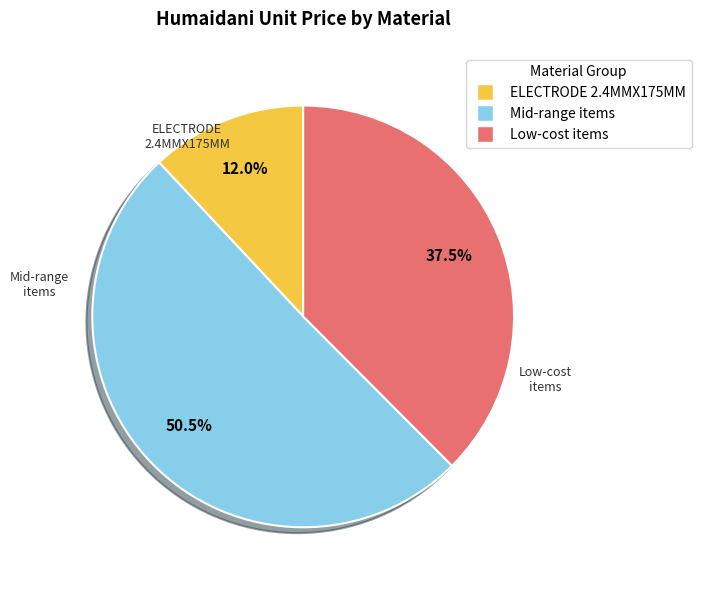

What is the largest slice in the pie chart?

Mid-range items